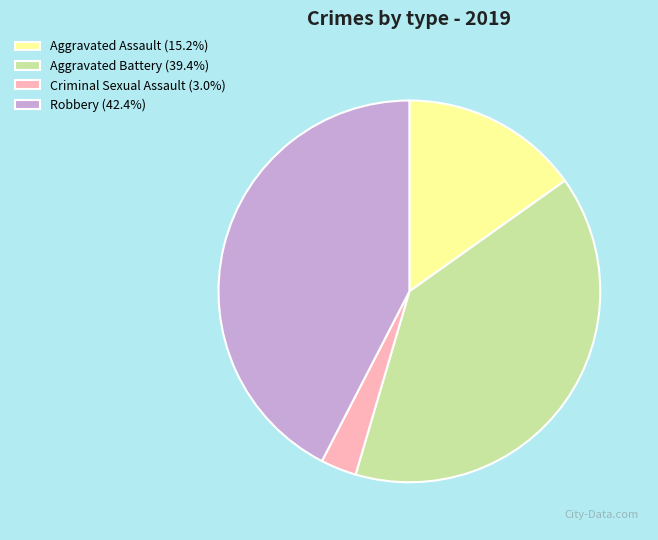

Is the sum of Aggravated Assault (15.2%) and Criminal Sexual Assault (3.0%) greater than half?

No